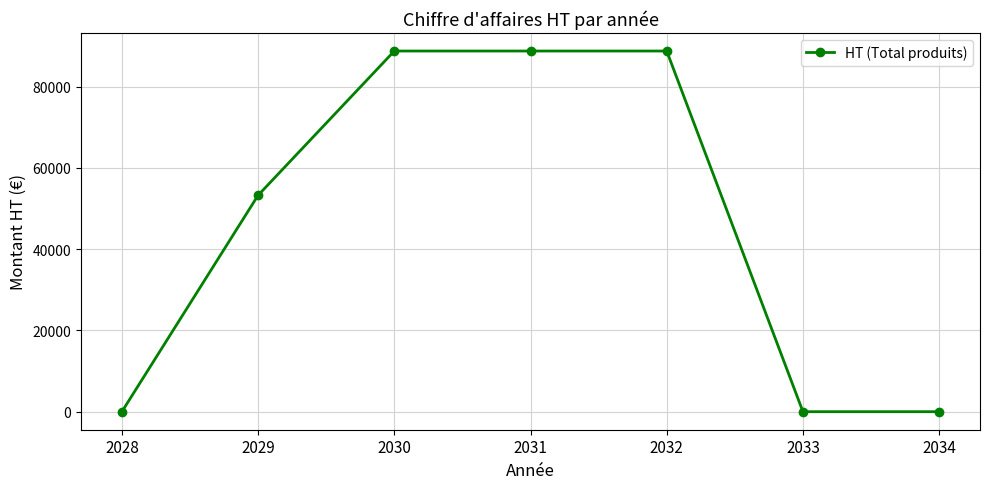

What is the greatest value displayed?

88750